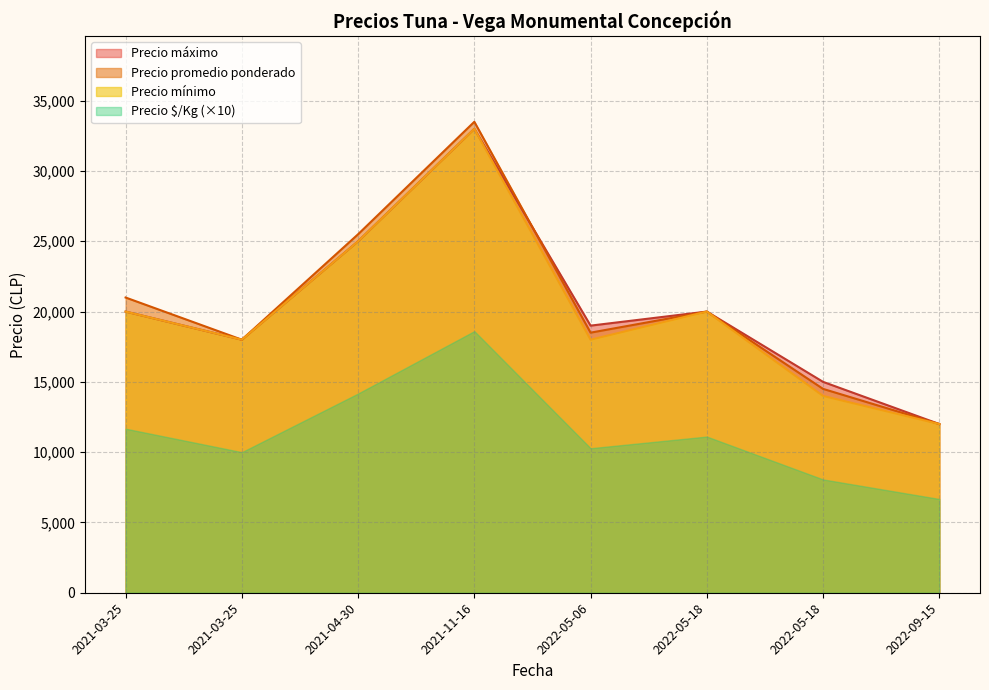

Between 2021-03-25 and 2021-04-30, which series saw the biggest shift?

Precio máximo